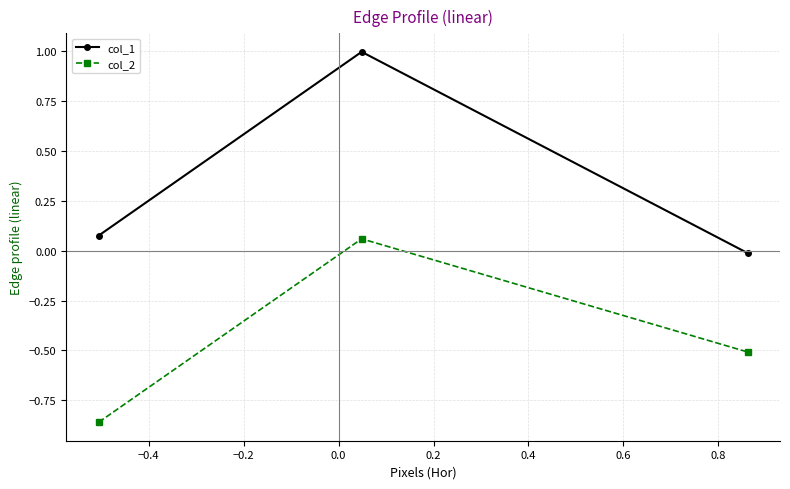

What is the average value of the col_2 series?

-0.4